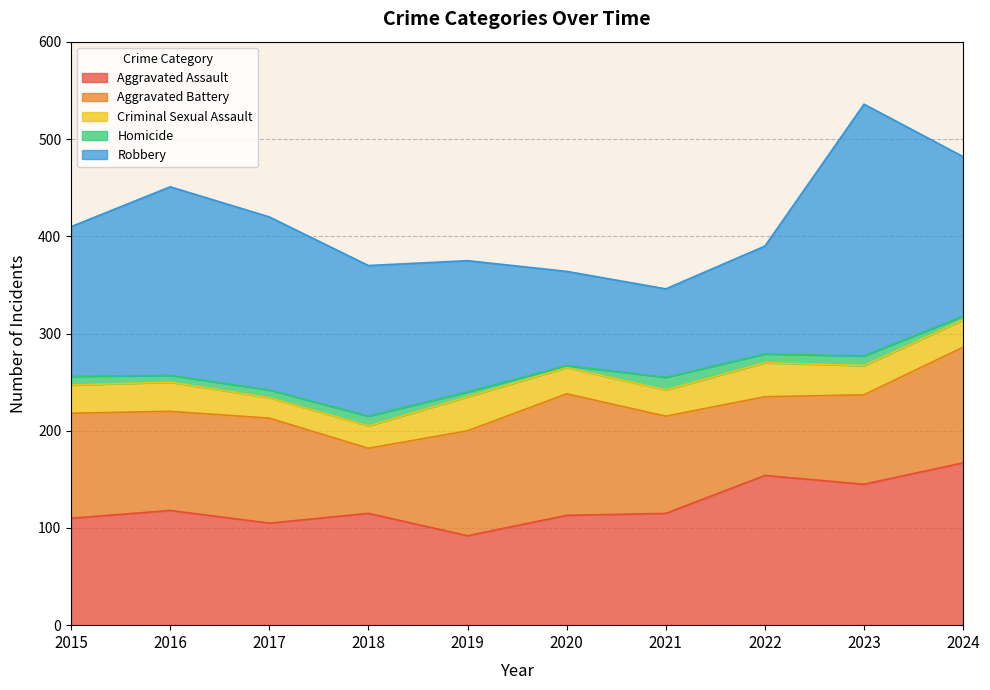

At which category does the chart reach its minimum across all series?

2020